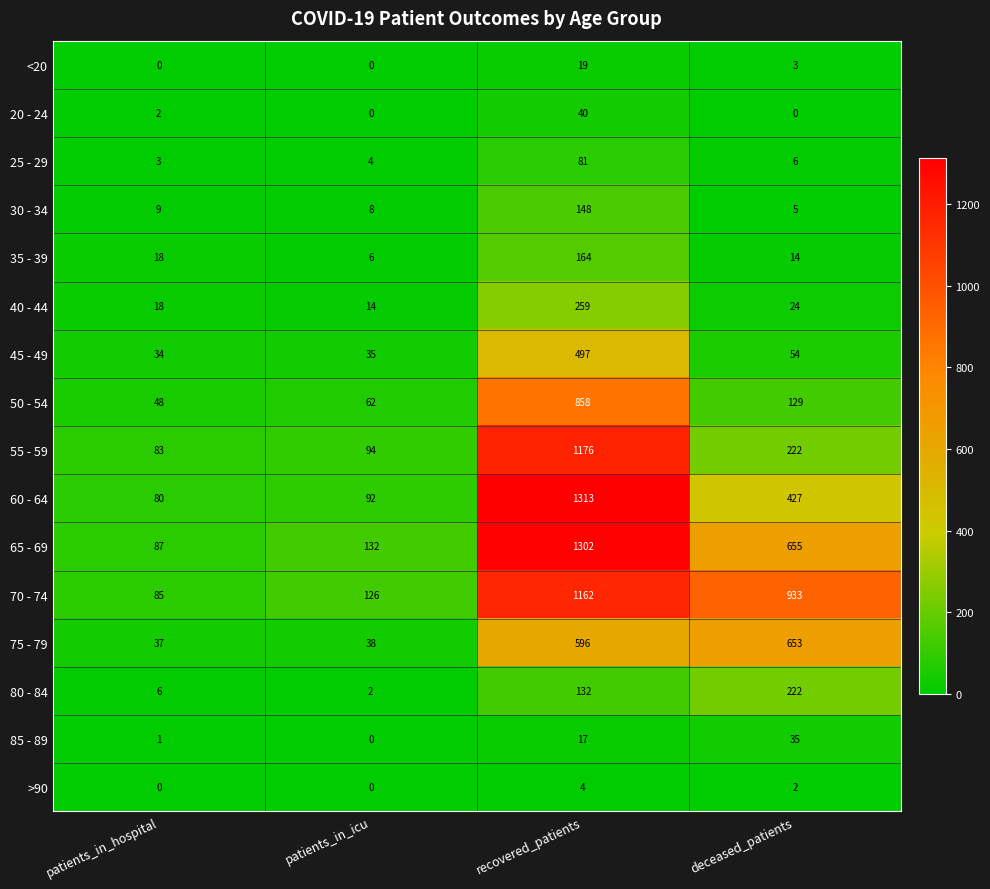

Between patients_in_icu and deceased_patients, which series saw the biggest shift?

70 - 74